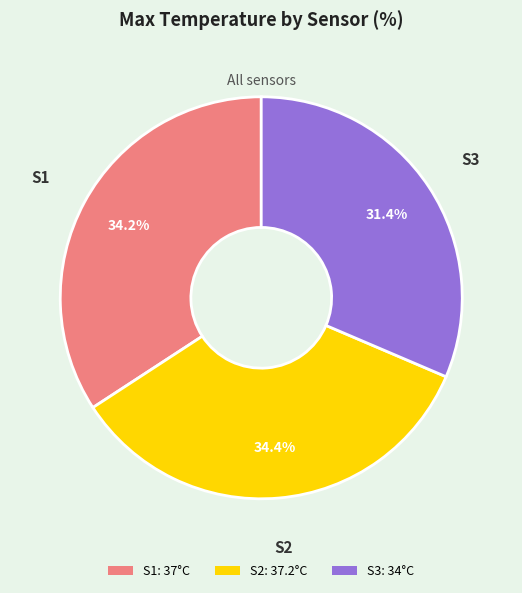

To the nearest percent, what is the difference between the largest and smallest slice percentages?

3%